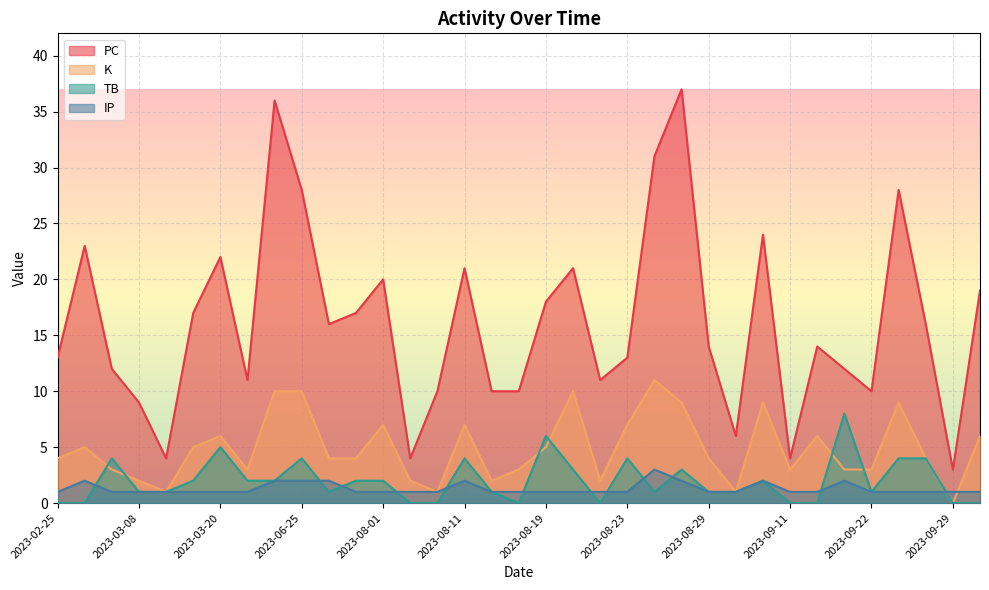

Reading right to left, what are all the values shown in this chart?

PC: 19	3	16	28	10	12	14	4	24	6	14	37	31	13	11	21	18	10	10	21	10	4	20	17	16	28	36	11	22	17	4	9	12	23	13
K: 6	0	4	9	3	3	6	3	9	1	4	9	11	7	2	10	5	3	2	7	1	2	7	4	4	10	10	3	6	5	1	2	3	5	4
TB: 0	0	4	4	1	8	0	0	2	1	1	3	1	4	0	3	6	0	1	4	0	0	2	2	1	4	2	2	5	2	1	1	4	0	0
IP: 1	1	1	1	1	2	1	1	2	1	1	2	3	1	1	1	1	1	1	2	1	1	1	1	2	2	2	1	1	1	1	1	1	2	1